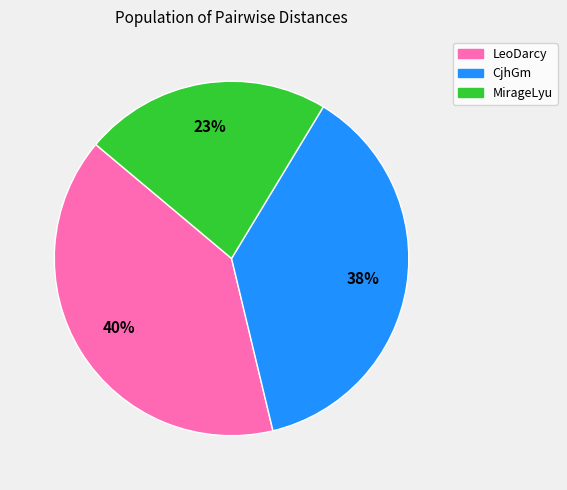

Rank the categories by value from highest to lowest.

LeoDarcy, CjhGm, MirageLyu